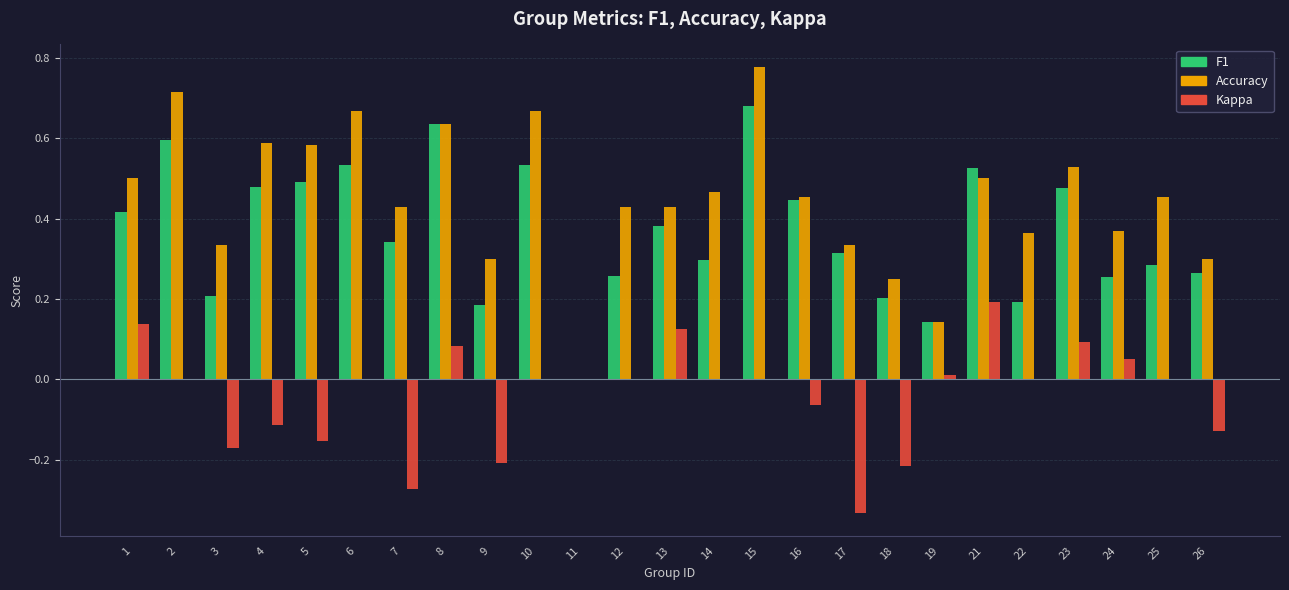

Which series changed the most between 5 and 17?

Accuracy